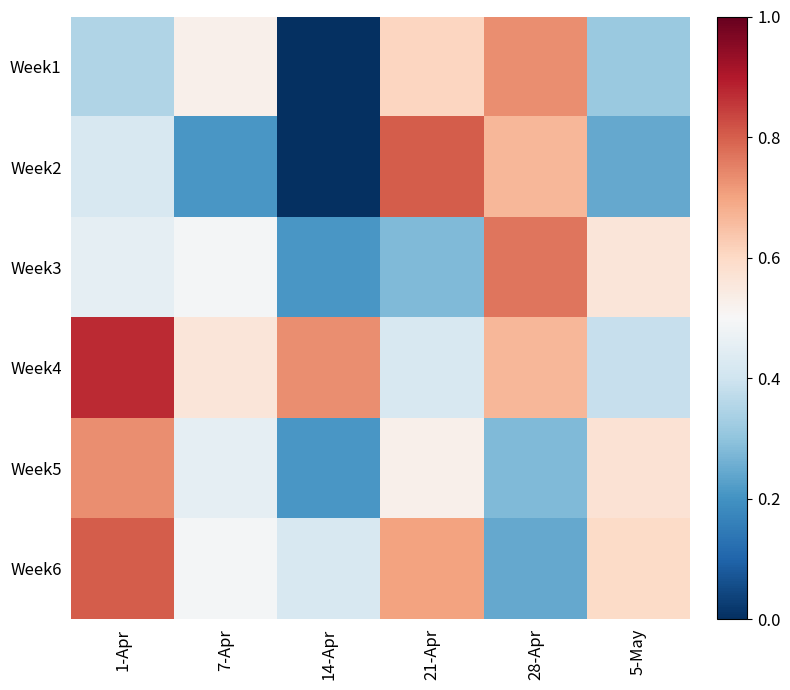

Reading right to left, what are all the values shown in this chart?

Week1: 5-May=0.3	28-Apr=0.7	21-Apr=0.6	14-Apr=0.0	7-Apr=0.5	1-Apr=0.3
Week2: 5-May=0.2	28-Apr=0.7	21-Apr=0.8	14-Apr=0.0	7-Apr=0.2	1-Apr=0.4
Week3: 5-May=0.6	28-Apr=0.8	21-Apr=0.3	14-Apr=0.2	7-Apr=0.5	1-Apr=0.5
Week4: 5-May=0.4	28-Apr=0.7	21-Apr=0.4	14-Apr=0.7	7-Apr=0.6	1-Apr=0.9
Week5: 5-May=0.6	28-Apr=0.3	21-Apr=0.5	14-Apr=0.2	7-Apr=0.5	1-Apr=0.7
Week6: 5-May=0.6	28-Apr=0.2	21-Apr=0.7	14-Apr=0.4	7-Apr=0.5	1-Apr=0.8